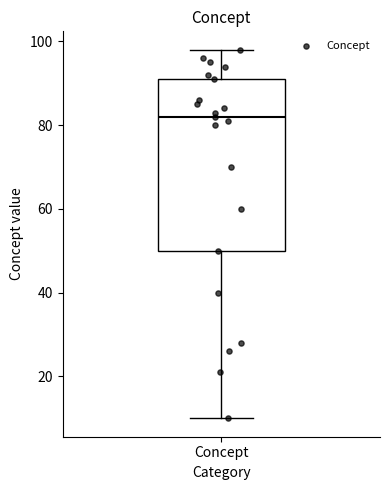

Read this box plot against the y-axis: the position of the median line, the range covered by the box, and the ends of both whiskers. The values are not printed on the chart, so give them approximately, as read against the axis.

median 82, box 50 to 92, whiskers 10 to 98